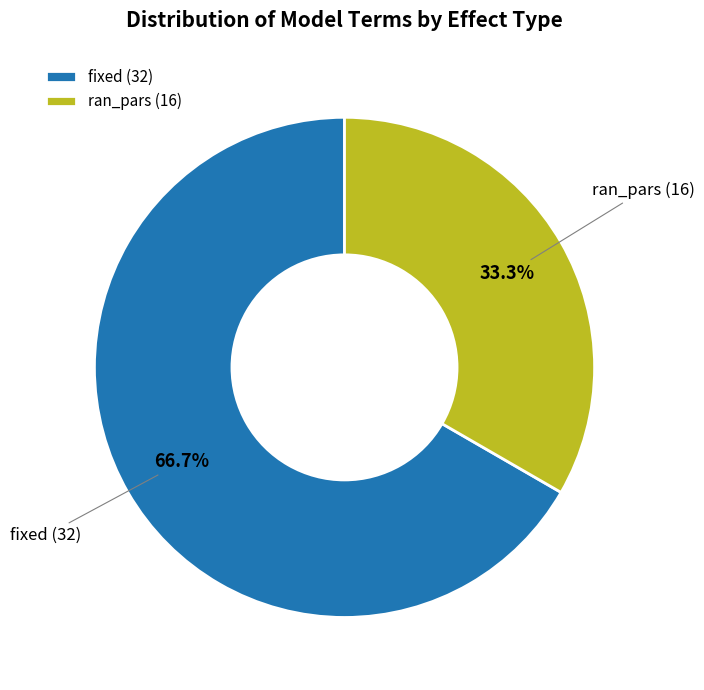

To the nearest percent, what is the combined percentage of fixed and ran_pars?

100%